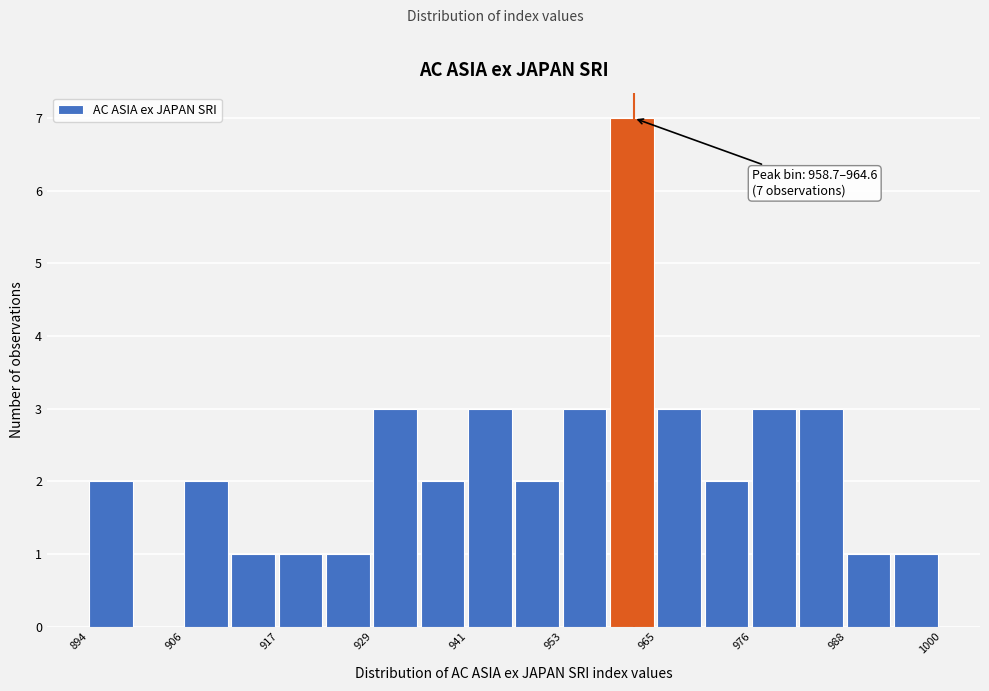

Around what value on the x-axis is the tallest bar? Give the approximate position of its centre, as read against the axis.

962